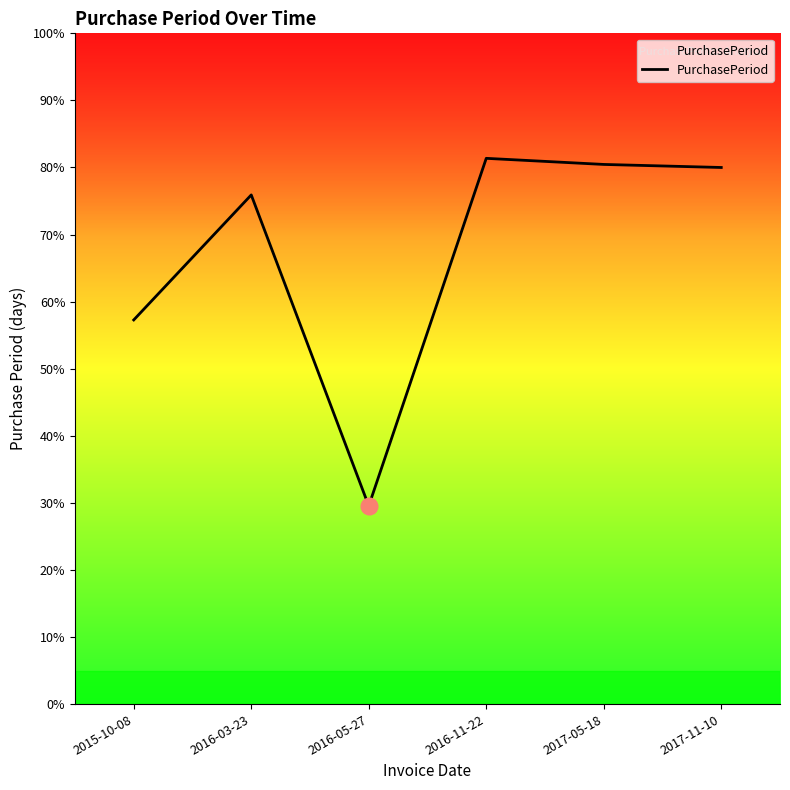

At which category does the chart reach its peak across all series?

2016-11-22